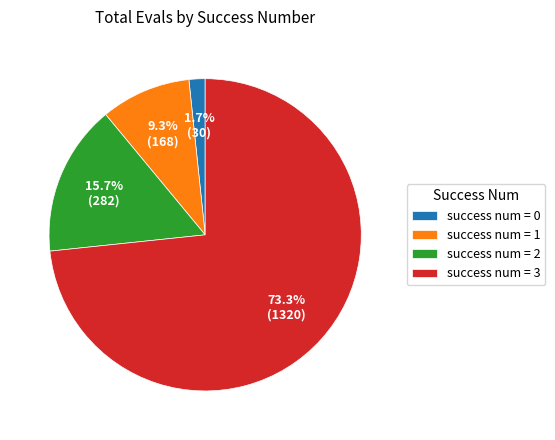

Does success num = 2 represent more than half of the total?

No